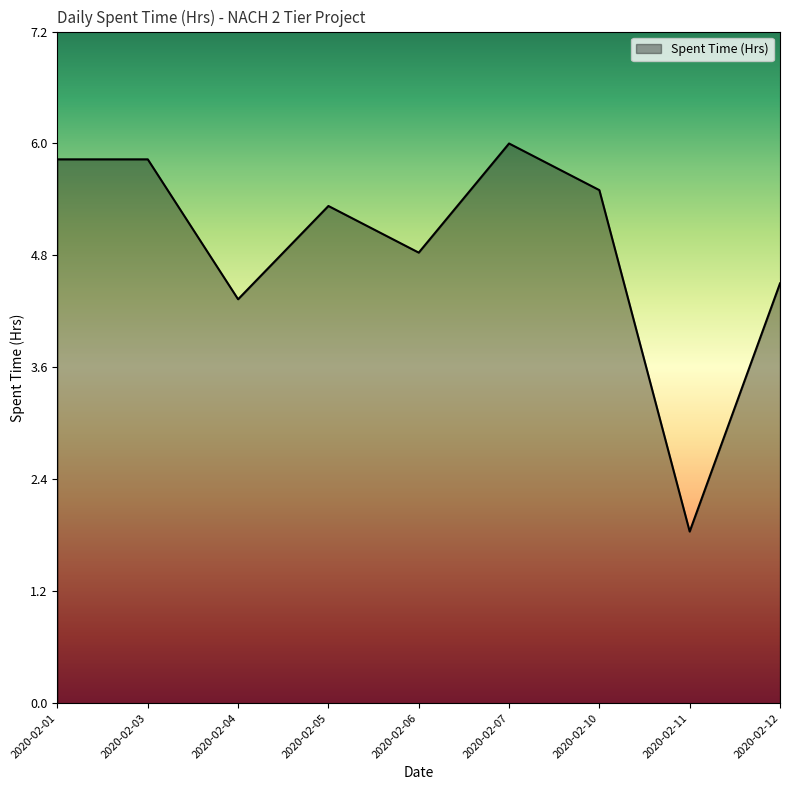

What is the approximate value at 2020-02-01?

5.8